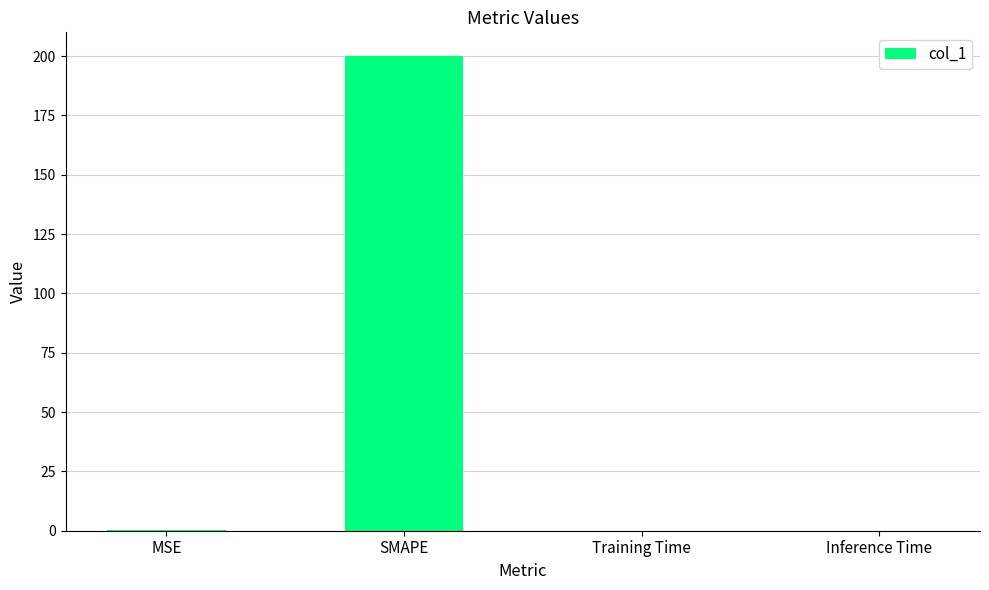

At which category does the chart reach its peak across all series?

SMAPE